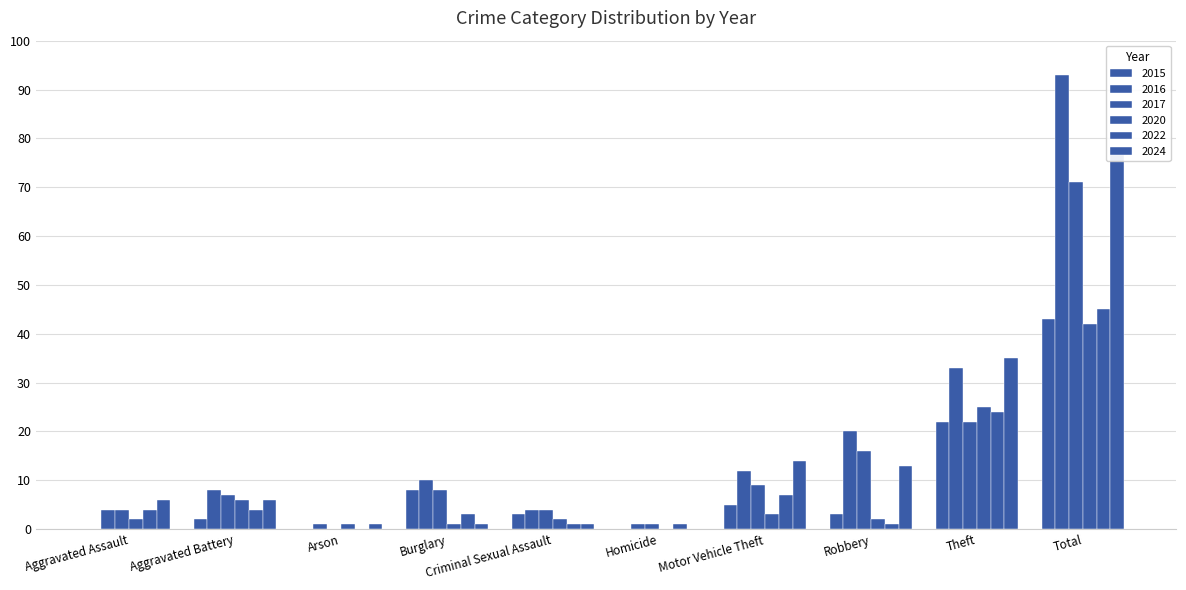

Is the value of 2022 at Aggravated Assault greater than the value of 2016 at Aggravated Battery?

No